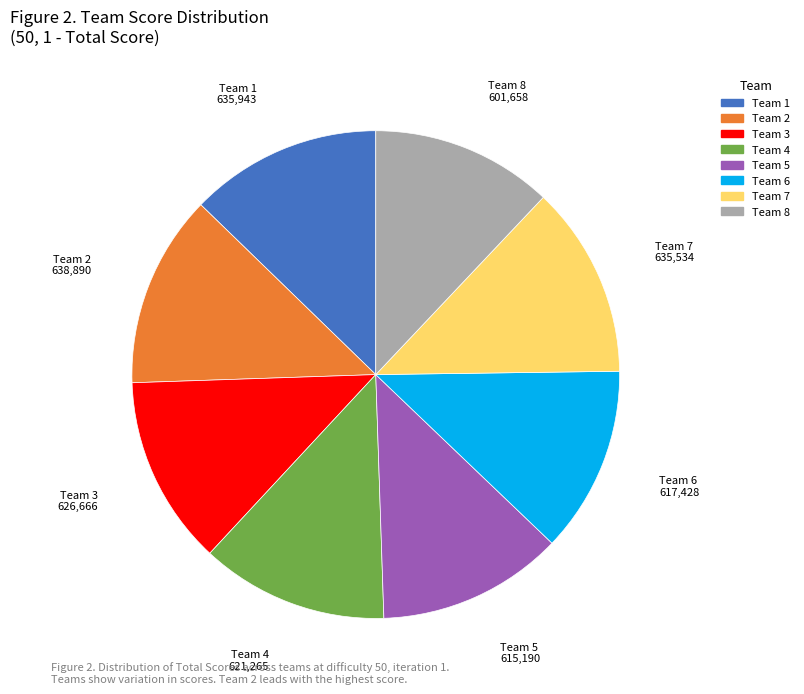

Count the number of slices in the pie.

8